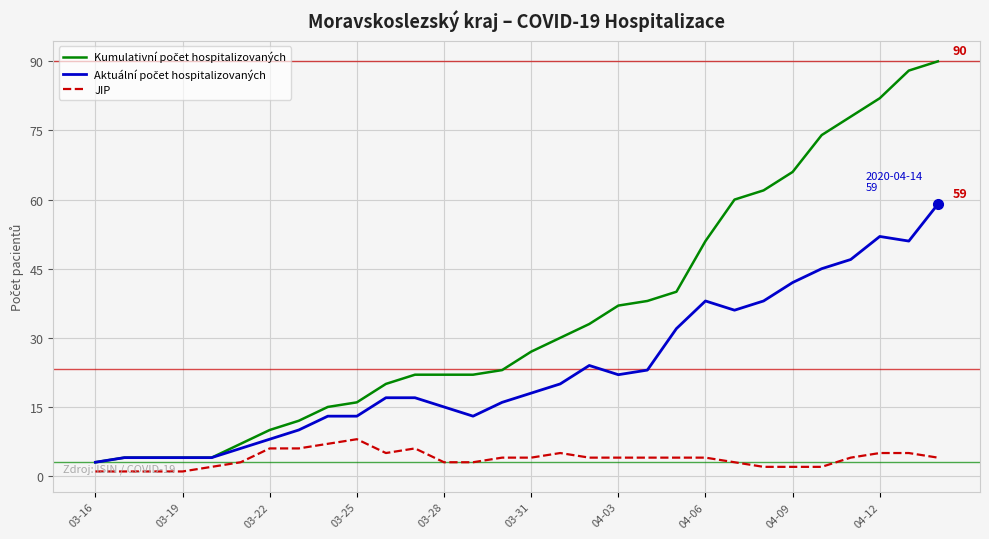

What is the maximum value for JIP?

8